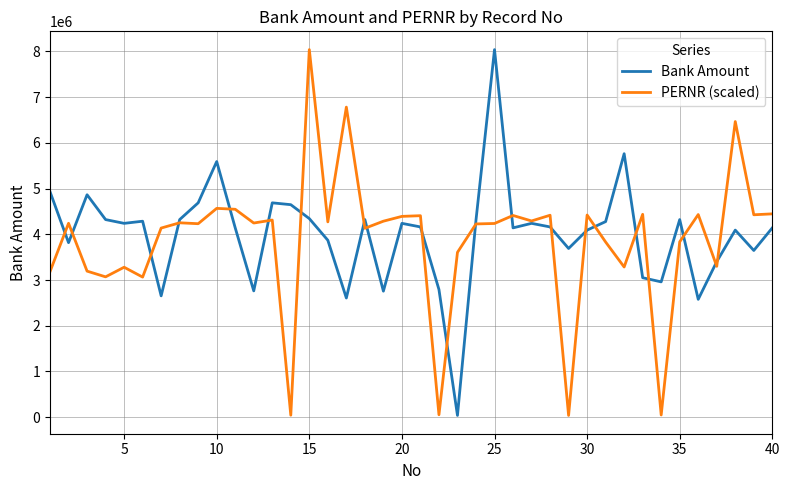

What is the average value of the Bank Amount series?

3999806.8